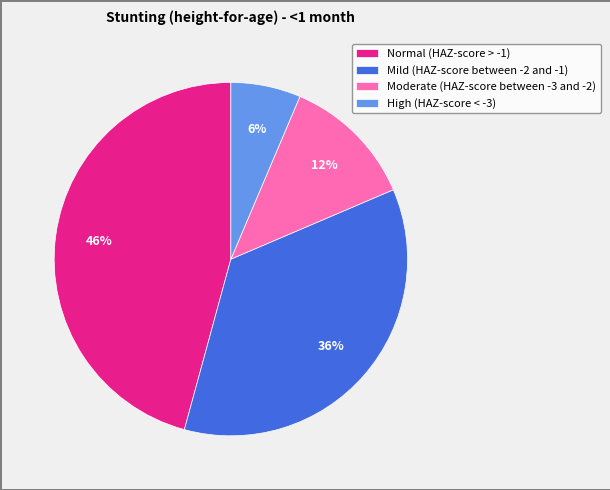

Count the number of slices in the pie.

4